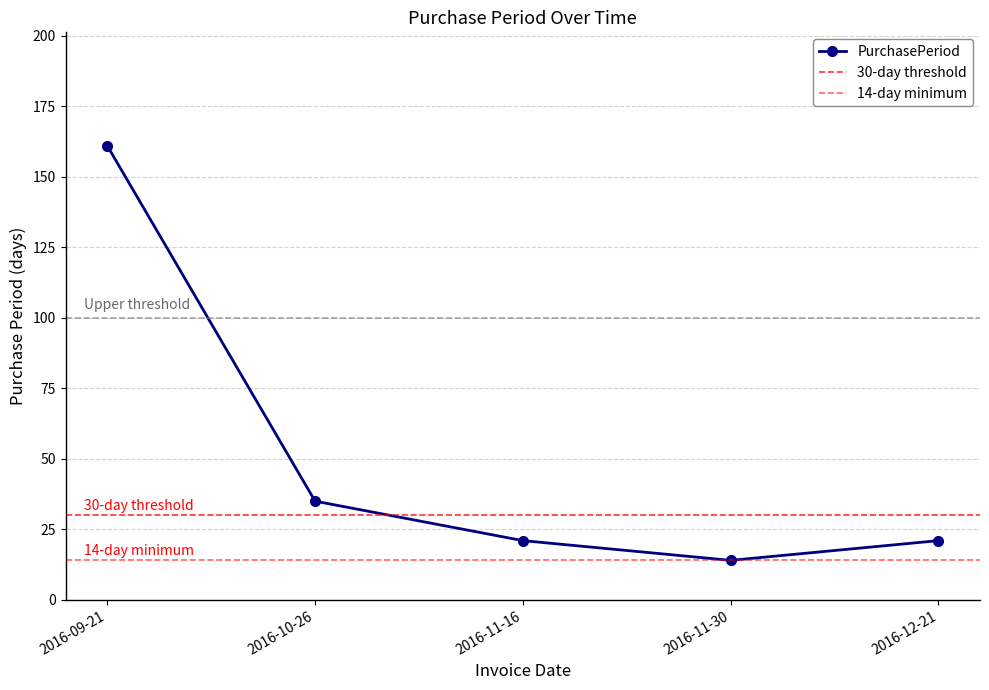

What is the label of the 5th point from the left?

2016-12-21